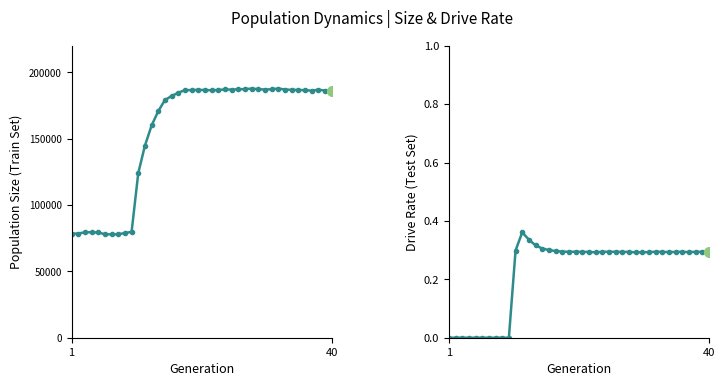

In size, how many points are higher than both neighbors (excluding endpoints)?

6